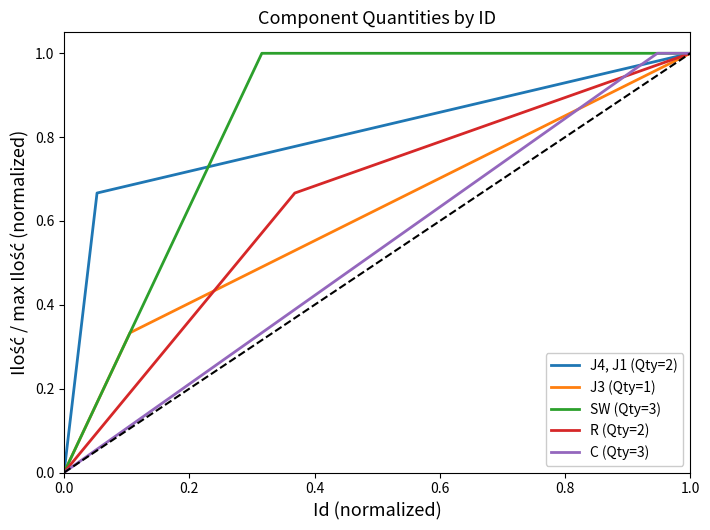

True or false: J4, J1 (Qty=2) has a value of 1.0 at 1.0.

True